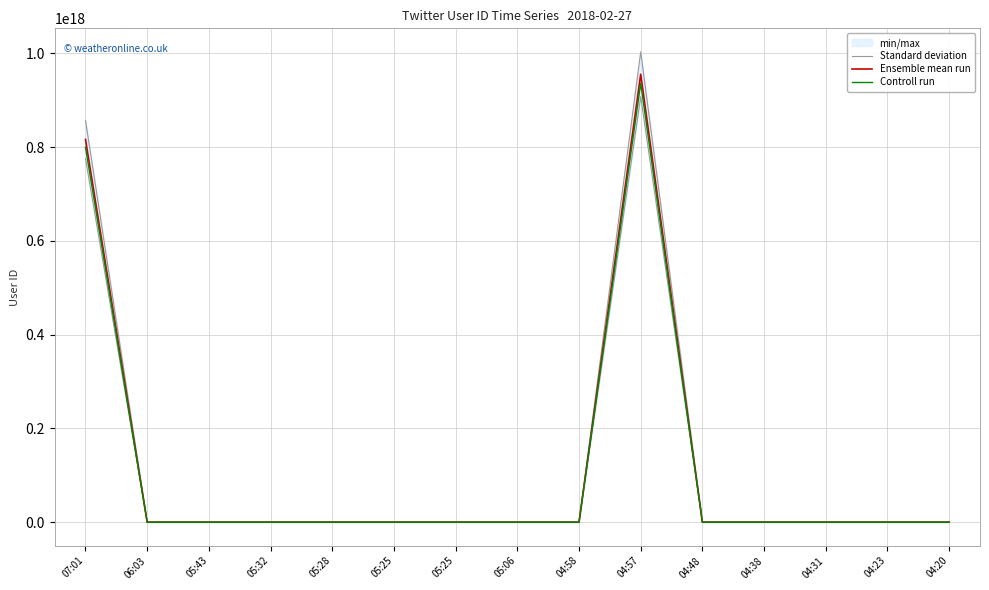

What is the maximum value for Standard deviation?

1002950484806271616.0